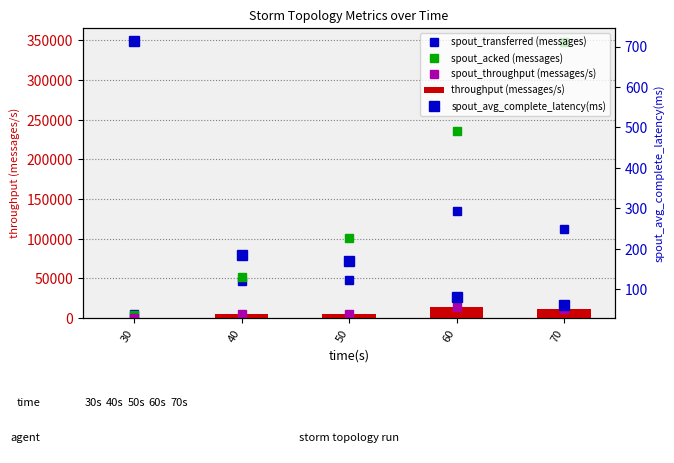

What is the sum of all spout_avg_complete_latency(ms) values?

1210.6